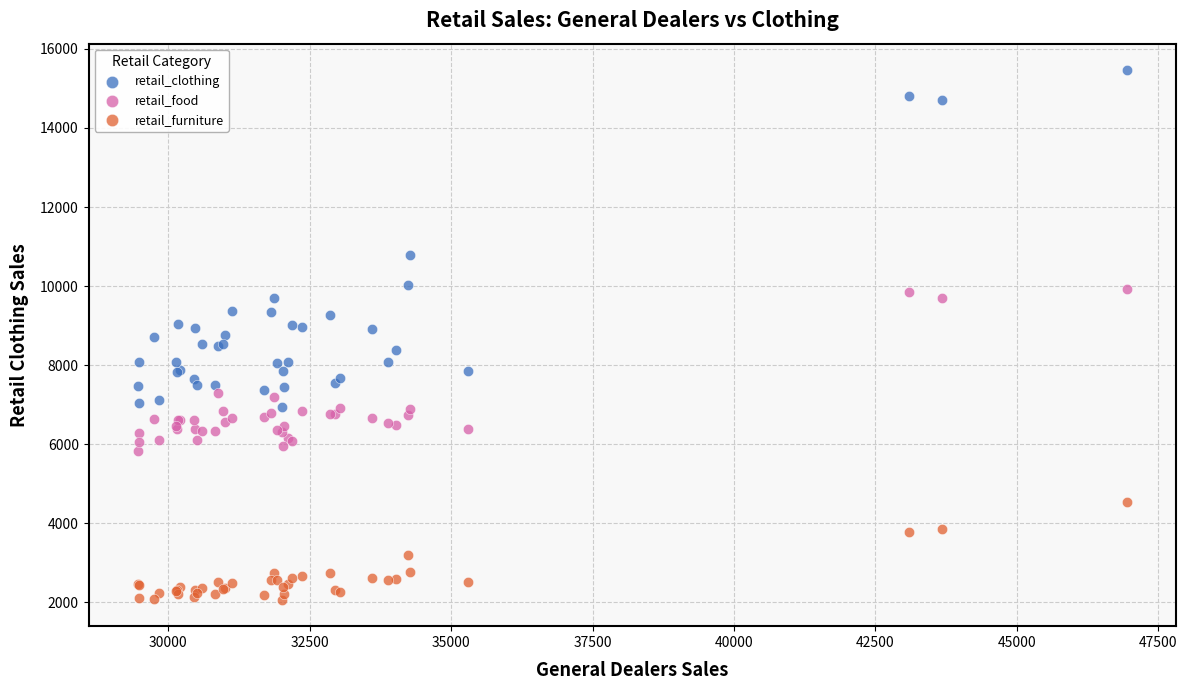

Which series contains the highest Y value?

retail_clothing